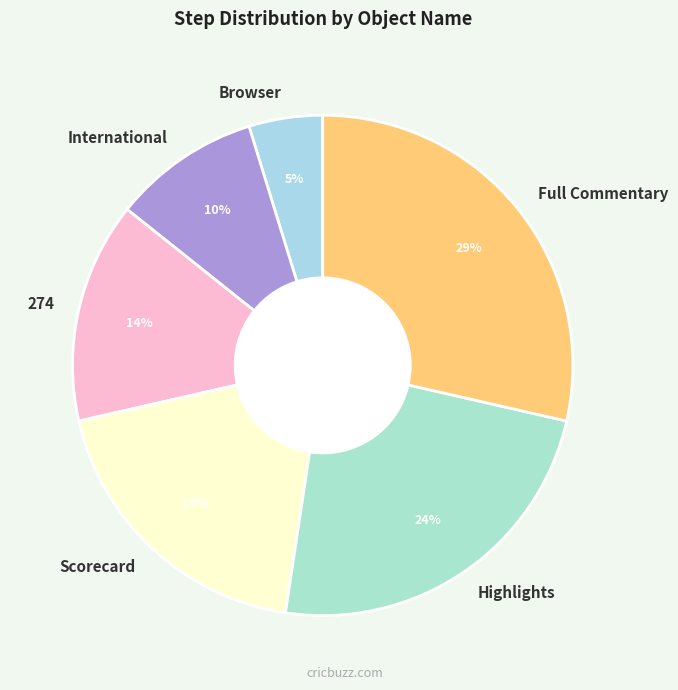

Between Scorecard and Browser, which is larger?

Scorecard